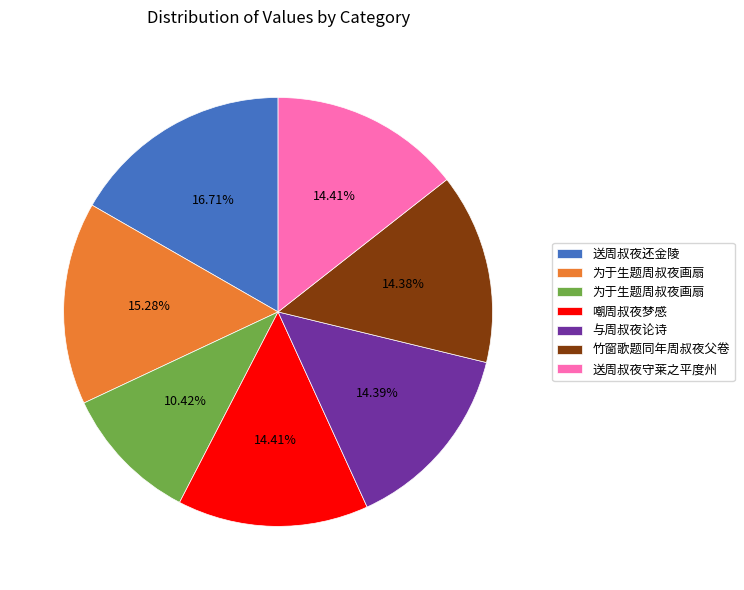

Count the number of slices in the pie.

7